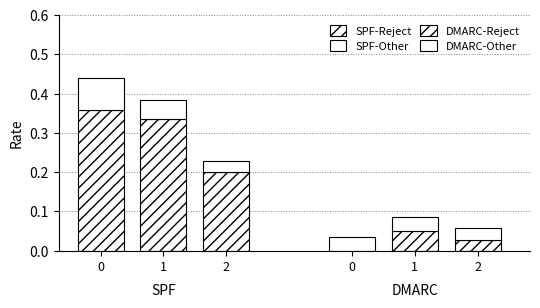

What is the value of the SPF-Other bar at the 2nd from the left?

0.1